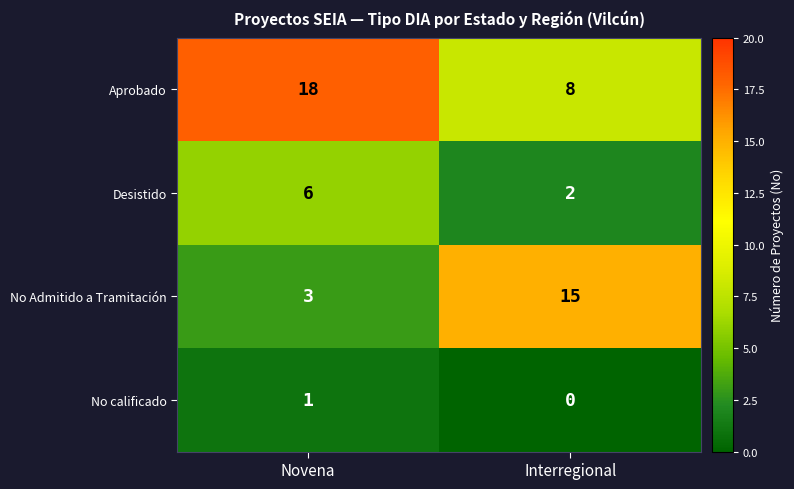

What is the sum of all Aprobado values?

26